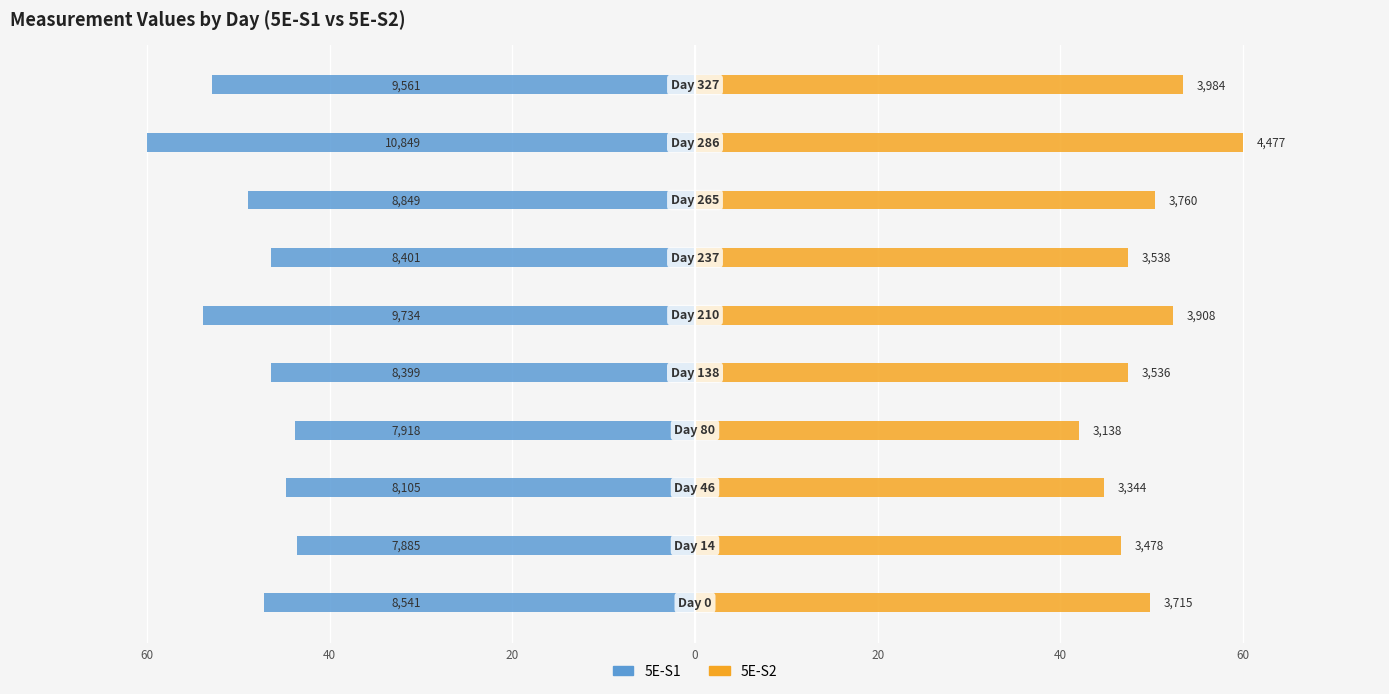

Are the bars horizontal?

Yes